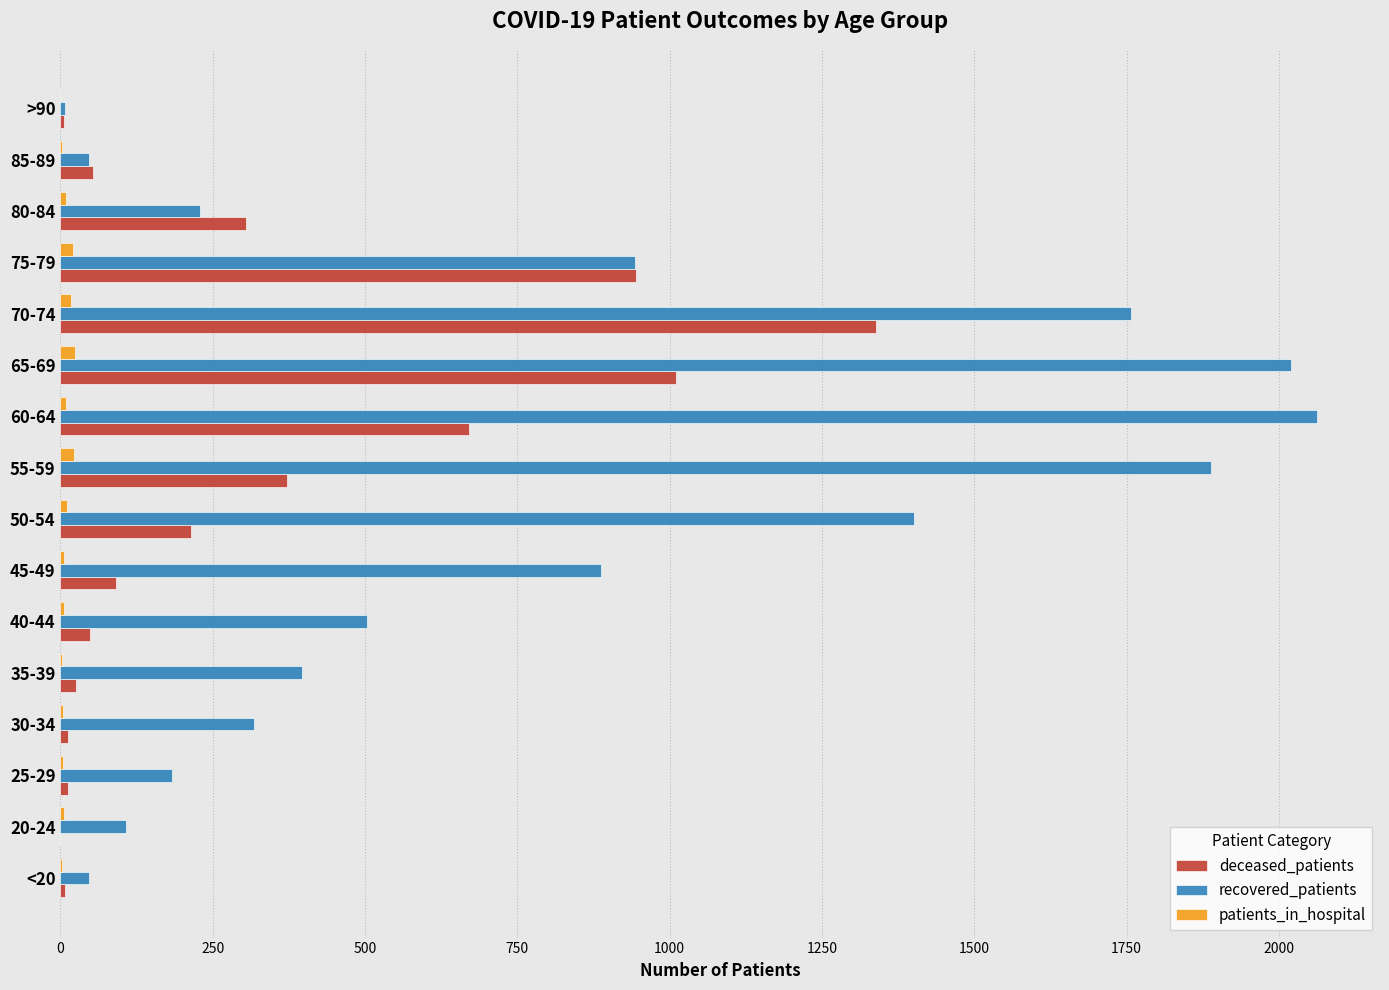

The deceased_patients series shows 519 at 55-59. True or false?

False